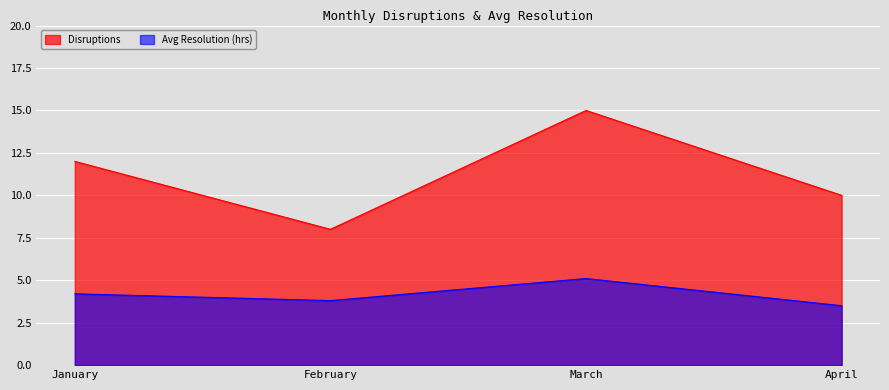

What is the difference between the second highest and minimum values in the Avg Resolution (hrs) series?

0.7